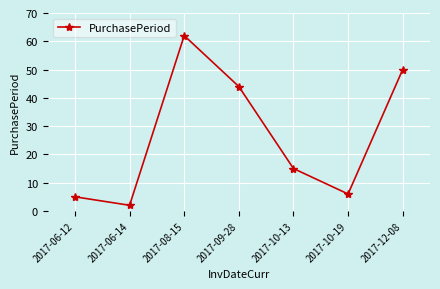

List the labels in order of value, largest first.

2017-08-15, 2017-12-08, 2017-09-28, 2017-10-13, 2017-10-19, 2017-06-12, 2017-06-14